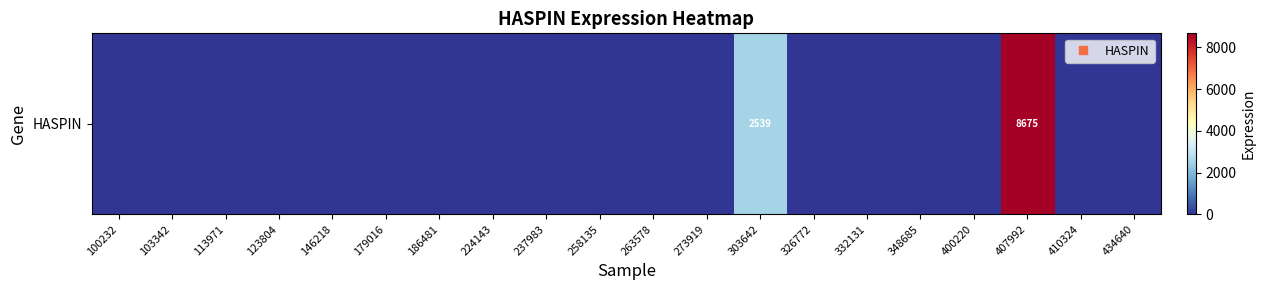

The chart shows a value of 0 at 434640. True or false?

True